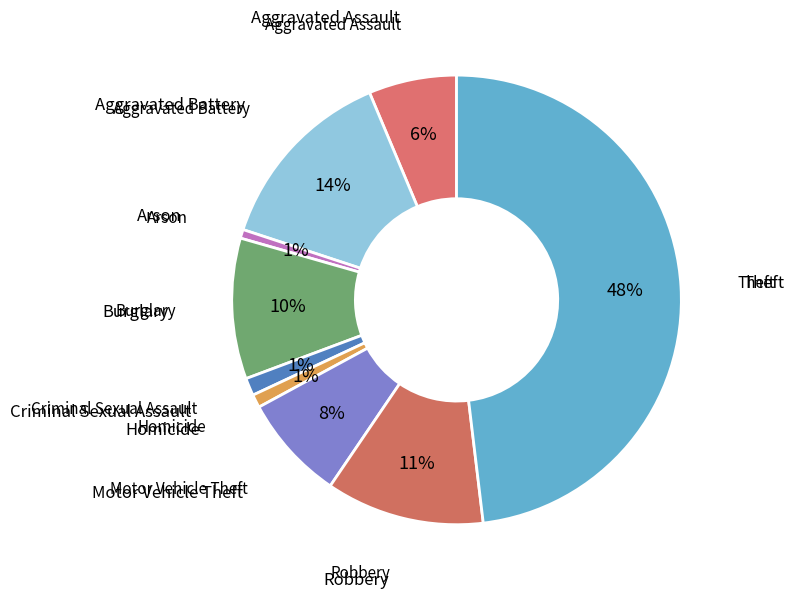

Count the number of slices in the pie.

9